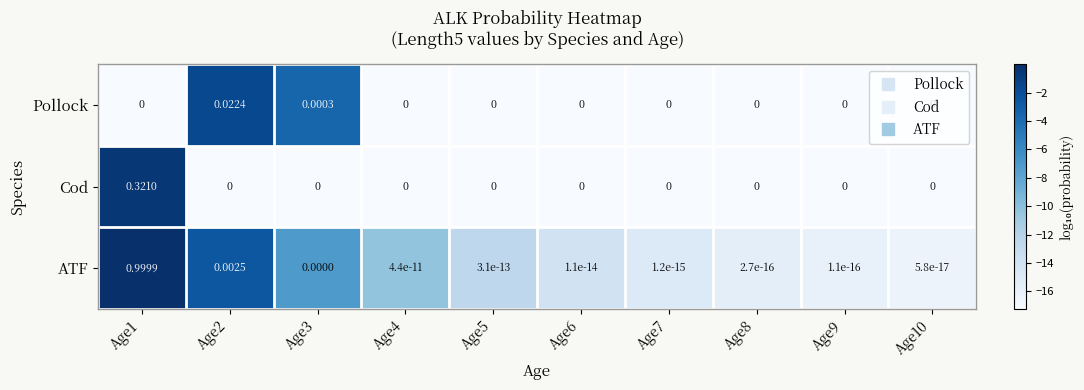

Which series has the widest spread of values?

ATF